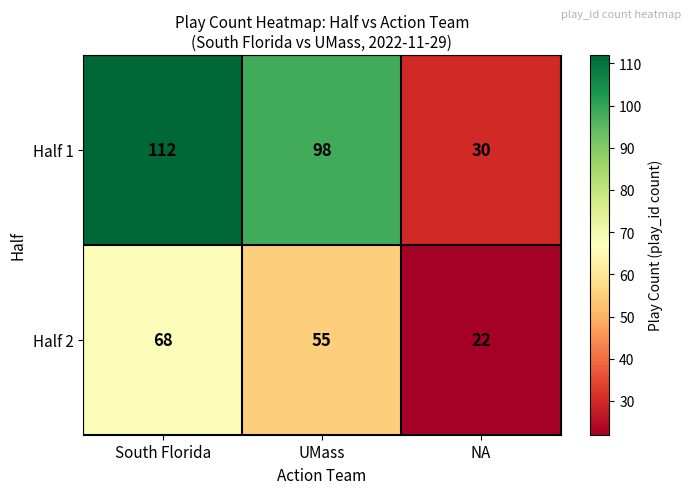

Where is Half 1 nearest to the value 71?

UMass